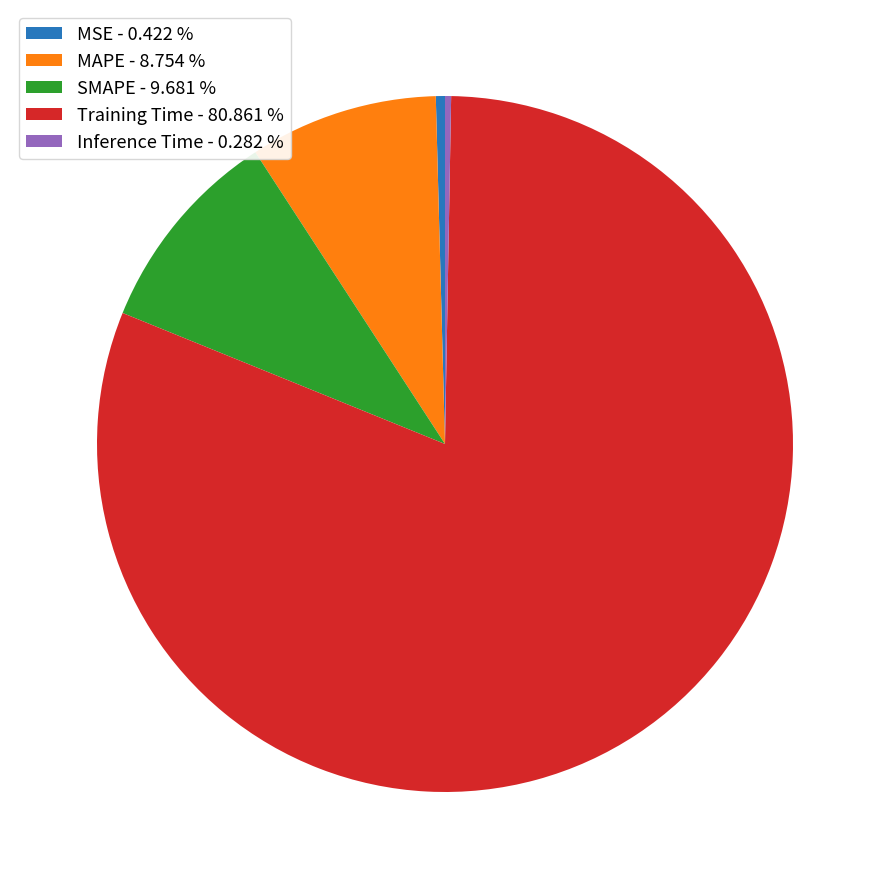

The Training Time slice represents 96% of the pie. True or false?

False